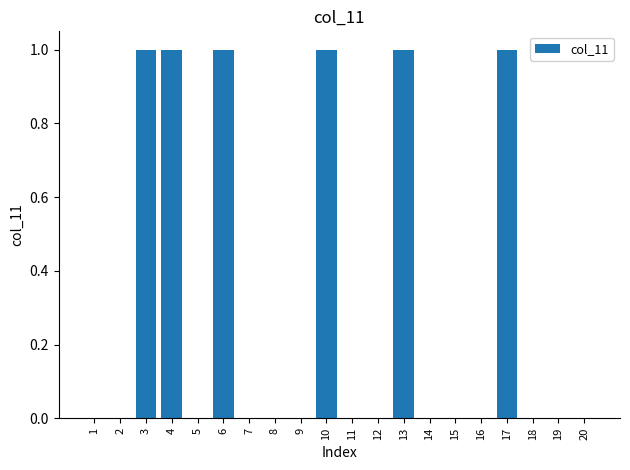

Is it true that the value at 2 is 0?

True